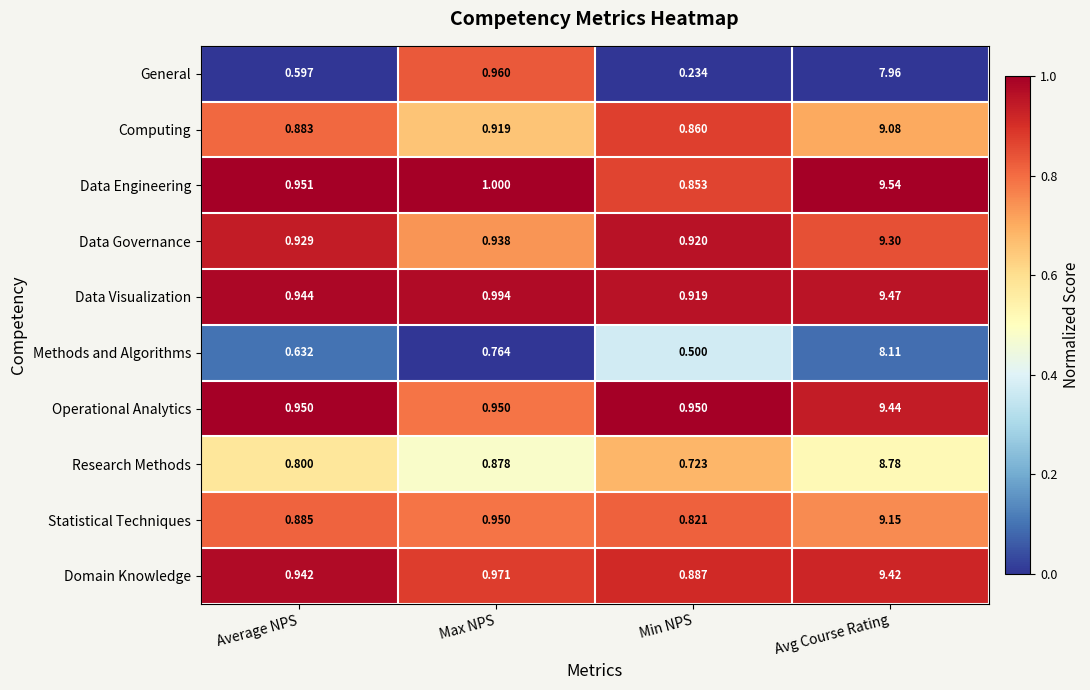

At which label is Statistical Techniques closest to 4?

Max NPS